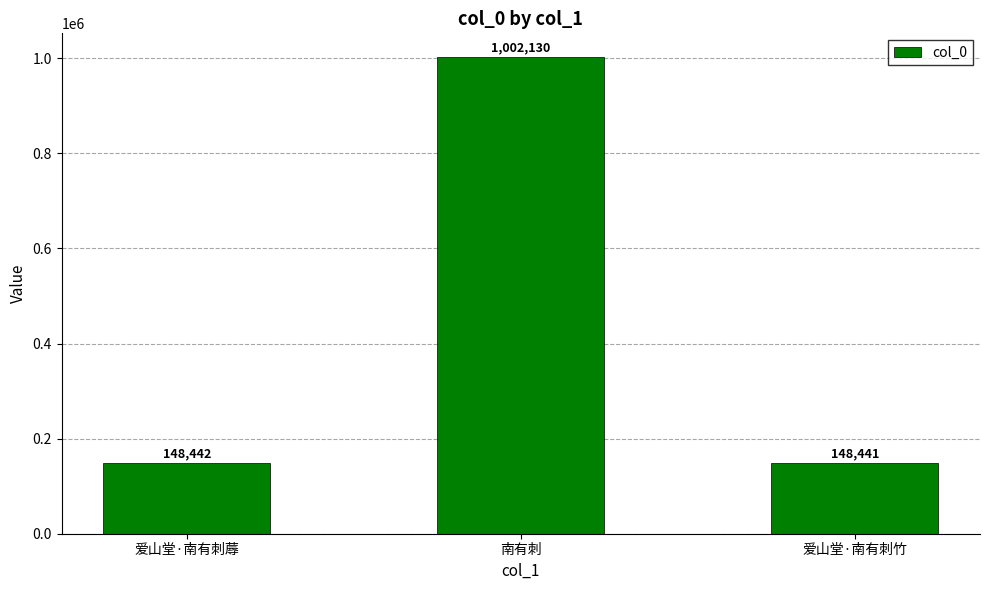

Is it true that the value at 爱山堂·南有刺蓐 is 148442?

True